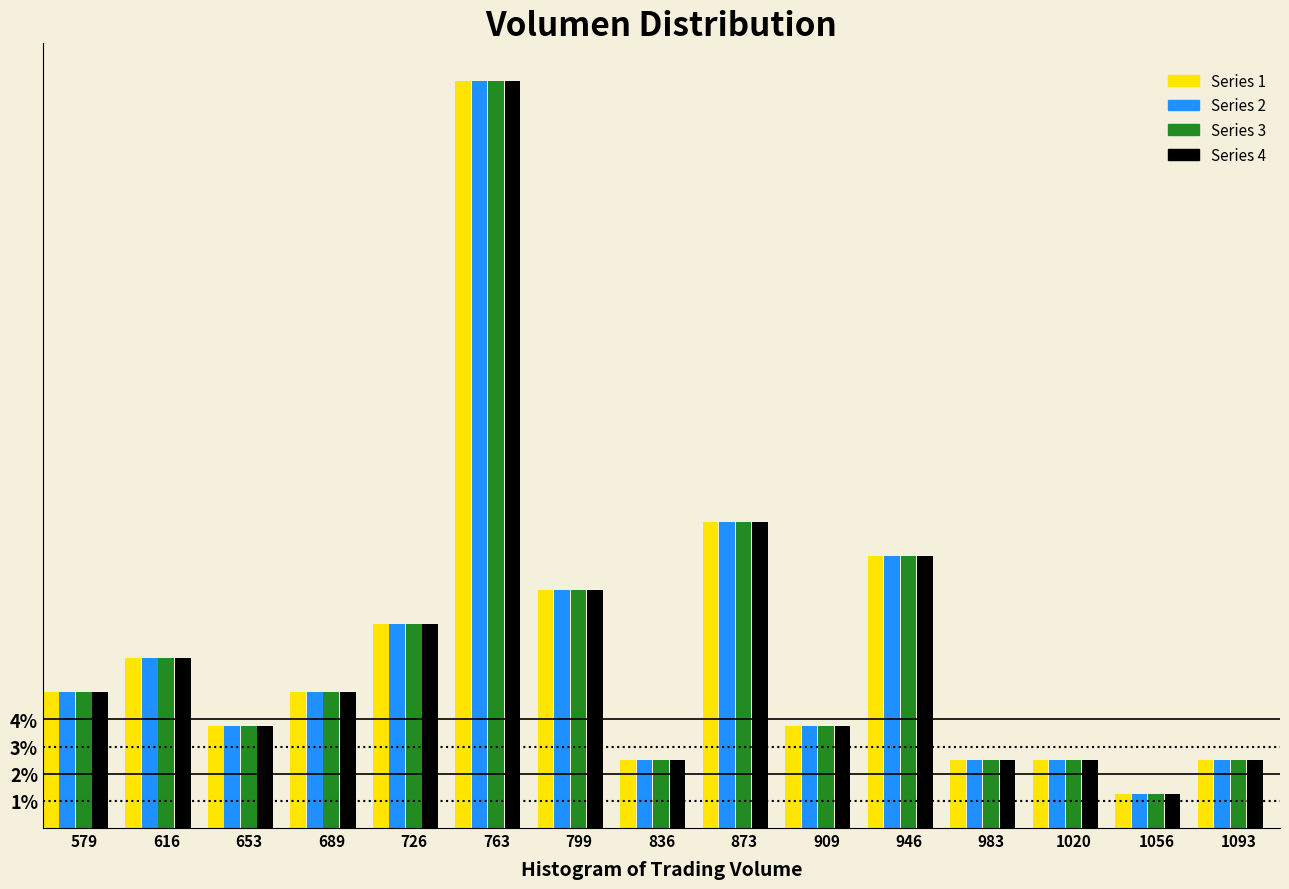

What is the average value of the Series 3 series?

6.7